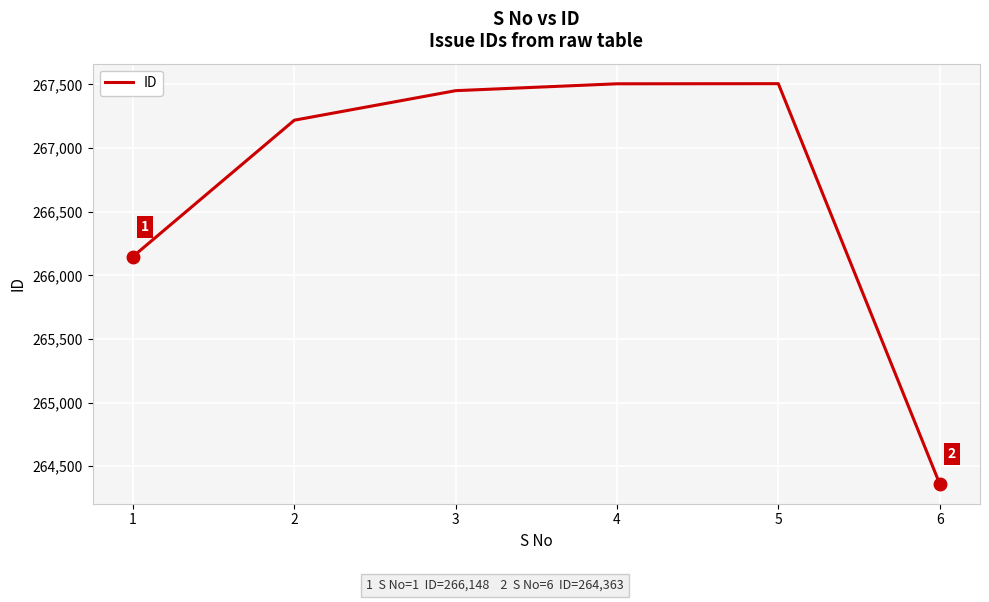

What is the difference between the values at 1 and 2?

1071